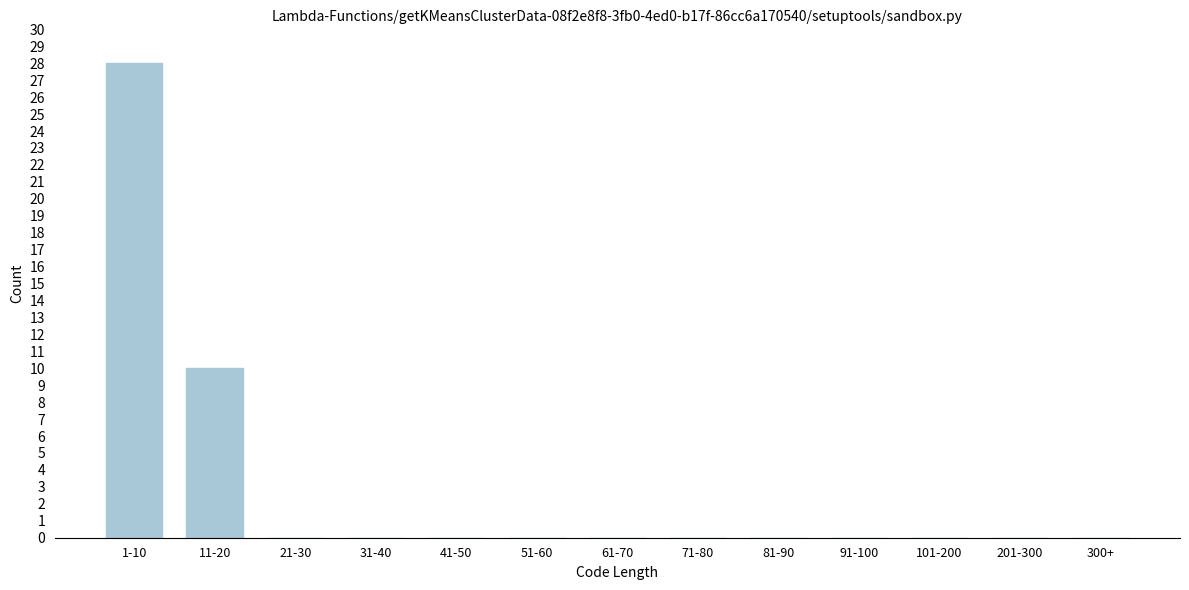

Reading right to left, extract all data points from this chart.

300+=0	201-300=0	101-200=0	91-100=0	81-90=0	71-80=0	61-70=0	51-60=0	41-50=0	31-40=0	21-30=0	11-20=10	1-10=28